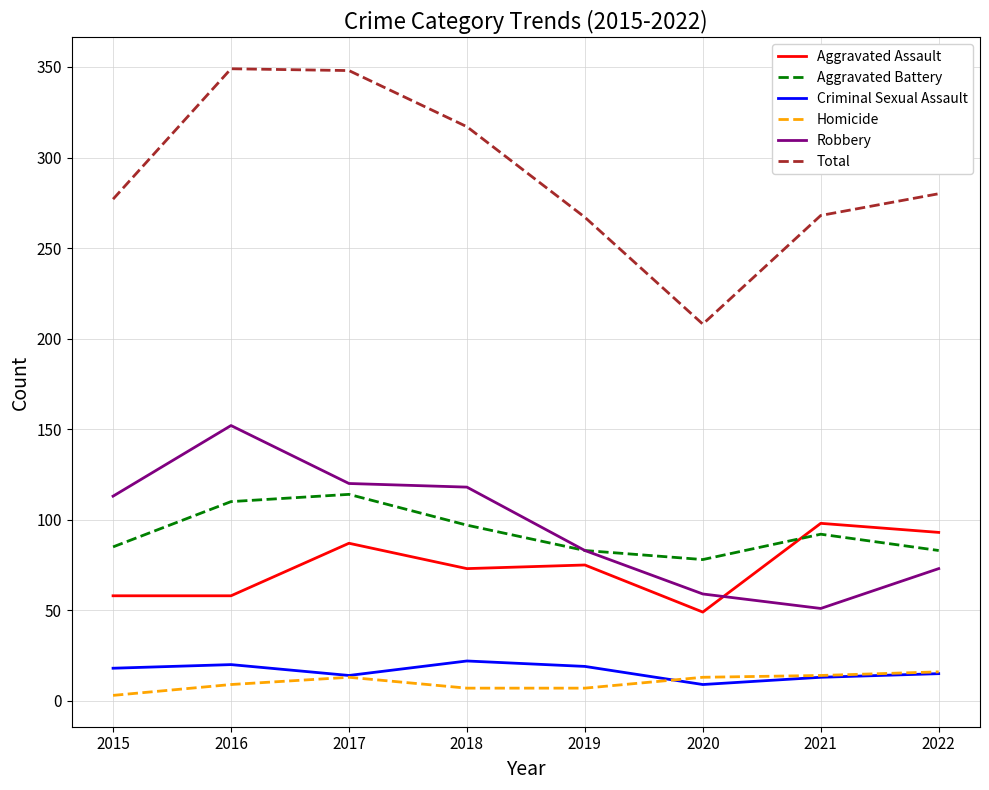

Which series has the widest spread of values?

Total